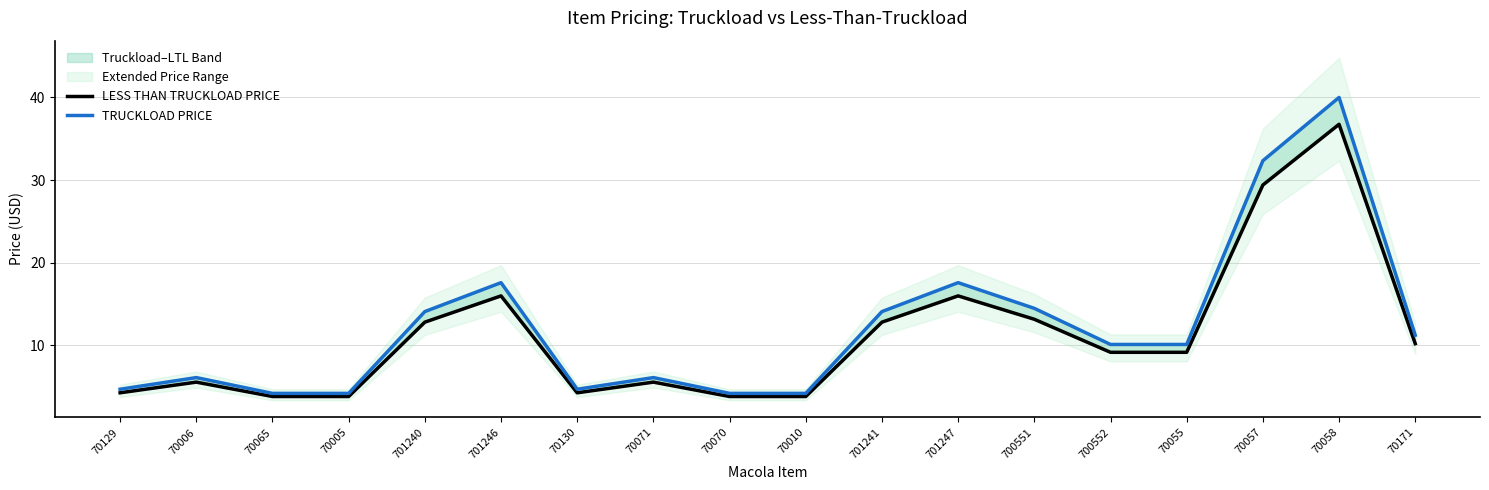

What is the difference between the highest and lowest values at 70057?

2.9